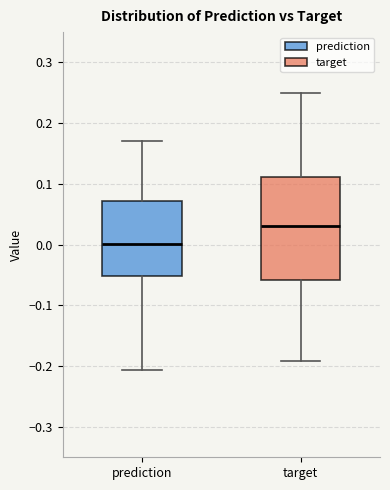

Reading left to right, transcribe this box plot: for each box, give where its median line is, the range the box spans, and where its two whiskers end, as read against the y-axis. The values are not printed on the chart, so give them approximately, as read against the axis.

prediction: median 0.00, box -0.05 to 0.07, whiskers -0.21 to 0.17
target: median 0.03, box -0.06 to 0.11, whiskers -0.19 to 0.25